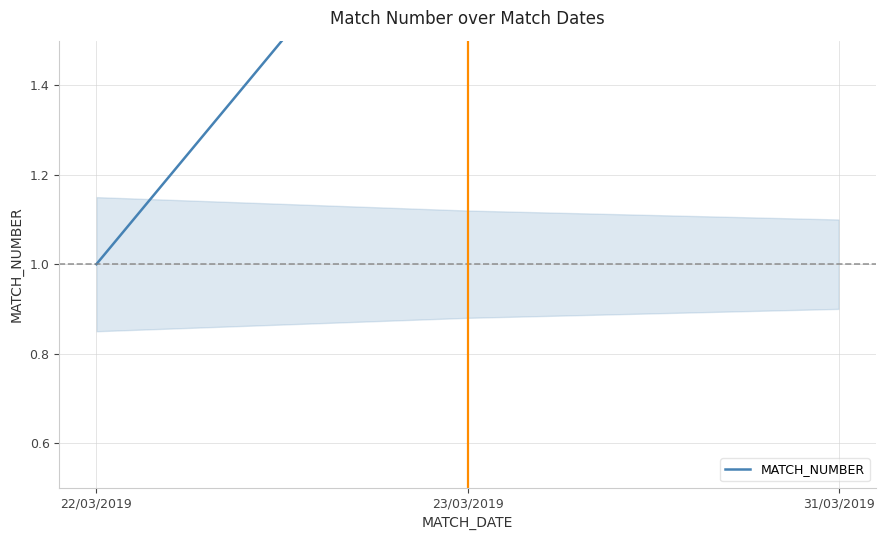

Is this an area chart (filled region under the line)?

No